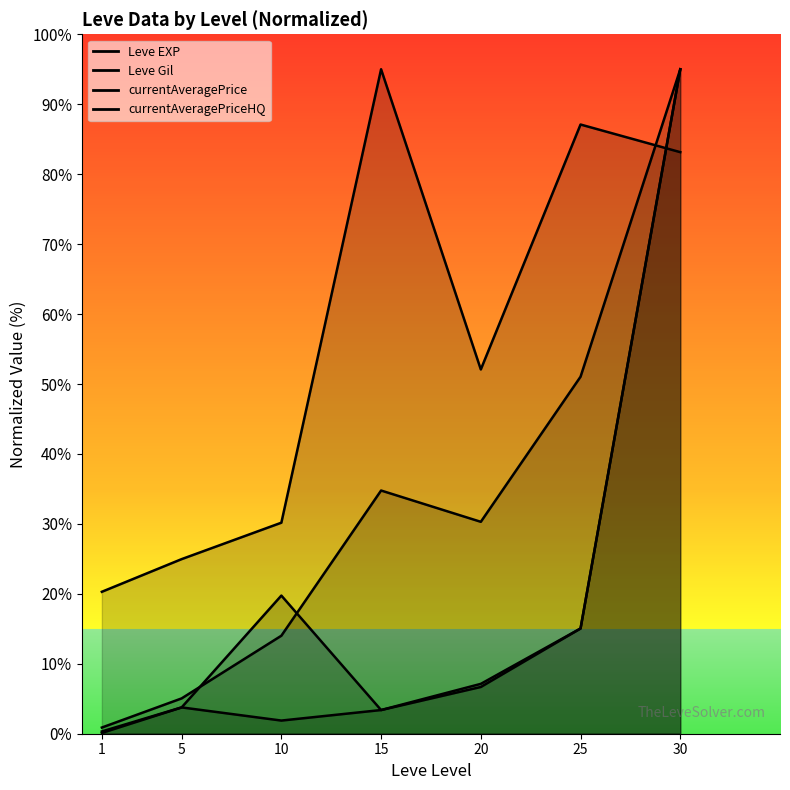

True or false: currentAveragePriceHQ has more than 2 points higher than both neighbors.

False